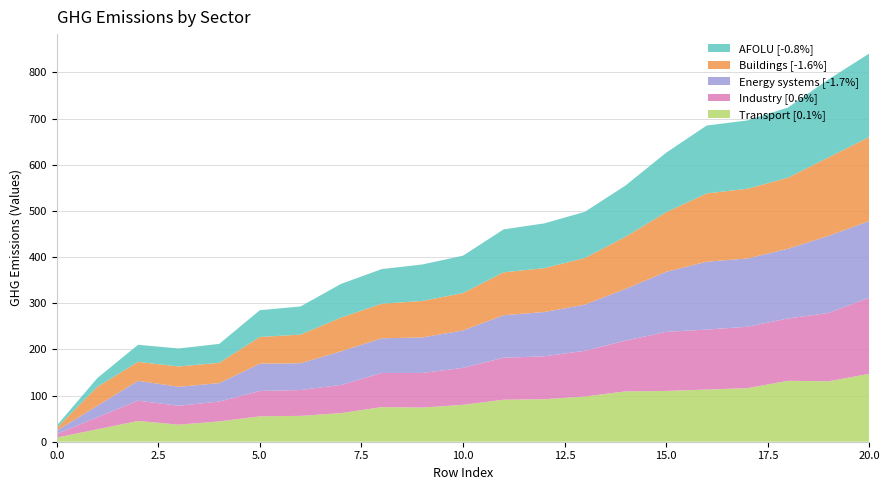

Reading right to left, extract all data points from this chart.

Transport [0.1%]: 147	131	132	116	113	110	109	98	92	91	80	74	75	62	56	55	44	37	45	27	9
Industry [0.6%]: 165	148	135	133	130	128	110	99	93	91	80	75	74	61	56	55	43	41	44	26	8
Energy systems [-1.7%]: 166	167	151	148	147	130	112	100	96	92	81	77	75	73	58	59	40	41	43	25	7
Buildings [-1.6%]: 182	170	154	151	148	129	113	101	95	93	81	79	75	73	62	58	44	44	41	41	6
AFOLU [-0.8%]: 181	169	152	148	147	129	111	100	97	93	81	79	75	73	61	58	41	39	37	19	5